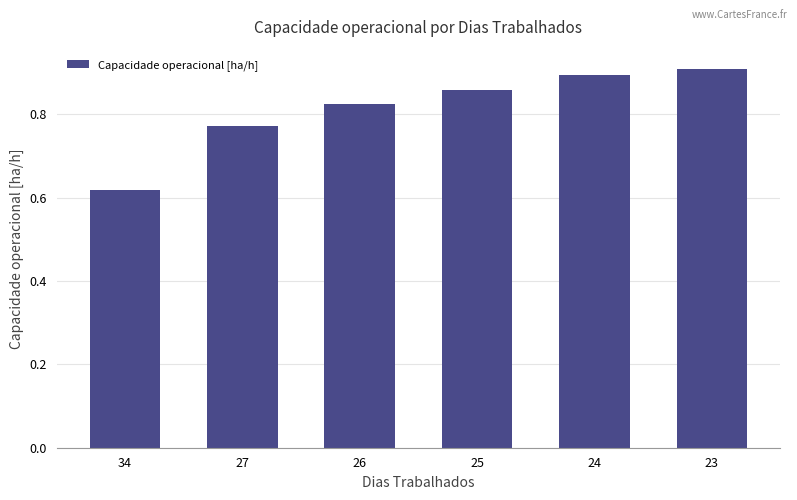

At which label is the value closest to 0?

34